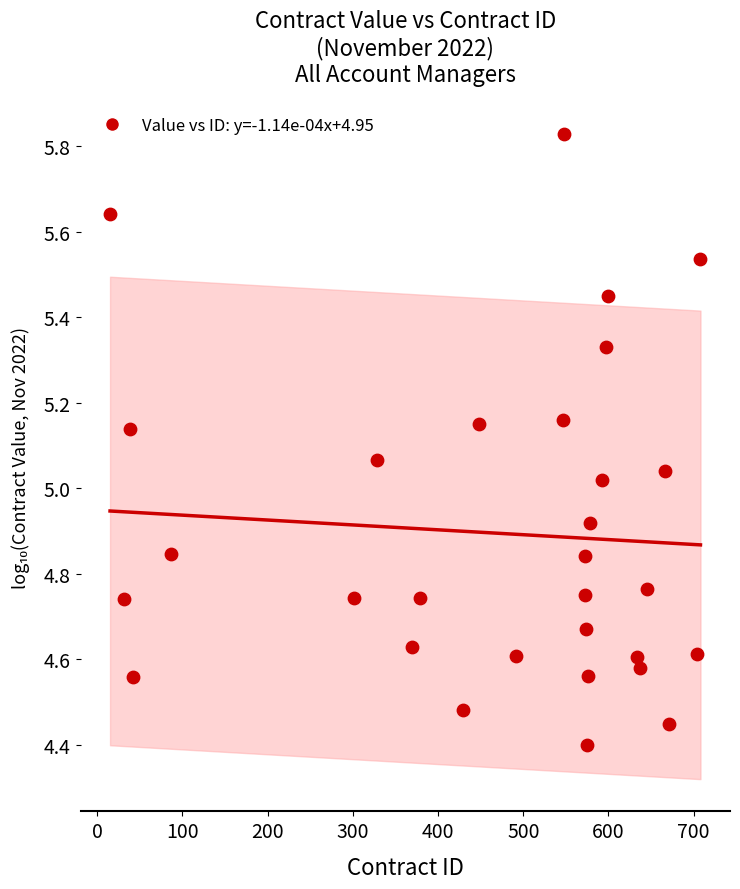

What is the range of X values (max minus min)?

693.0